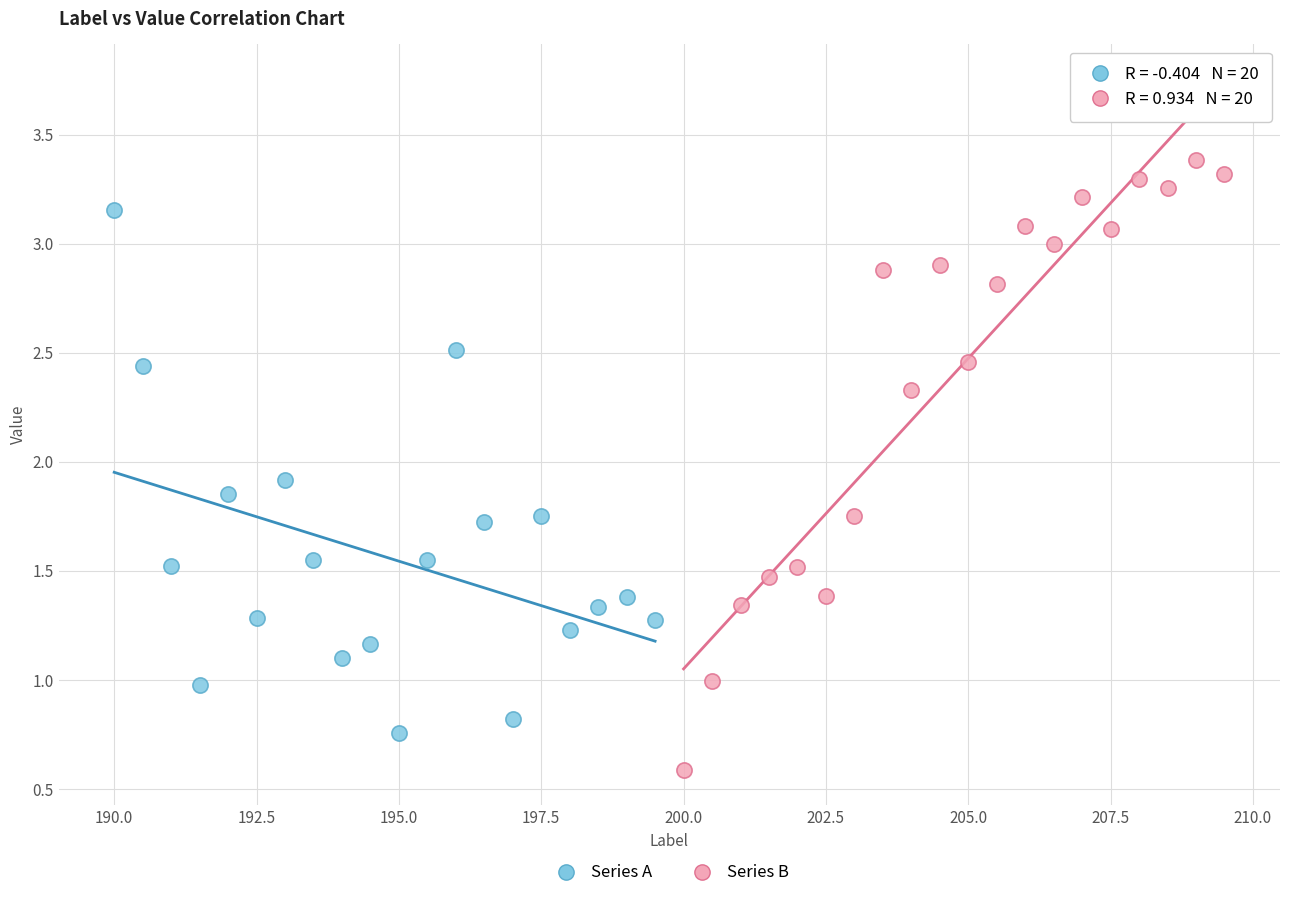

Which series has the largest Y range (max minus min)?

Series B